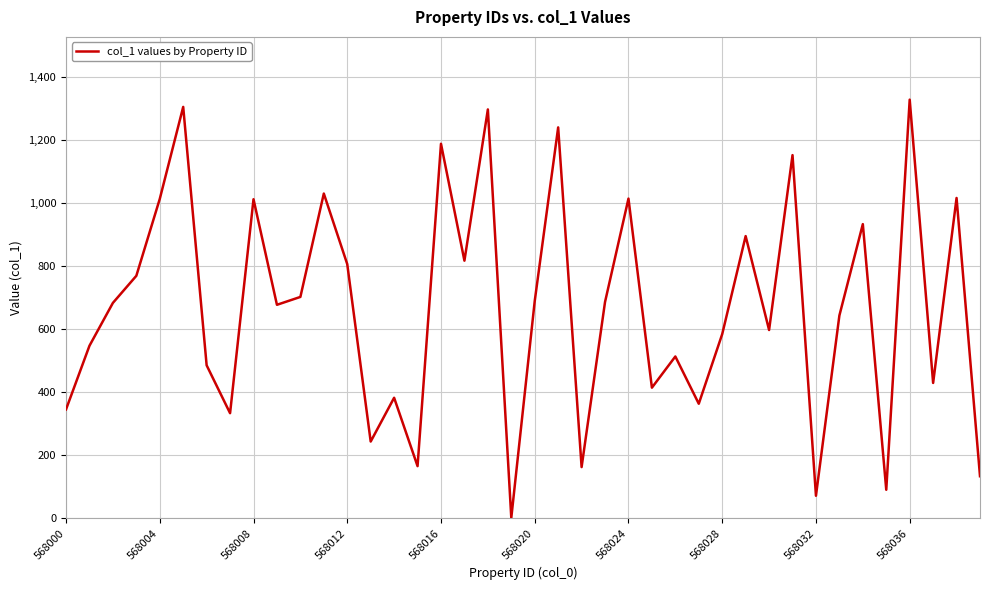

What is the greatest value displayed?

1328